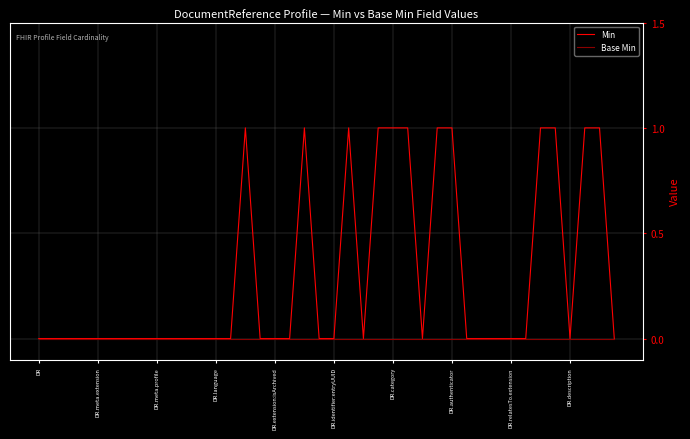

Which series has the largest total across all categories?

Min